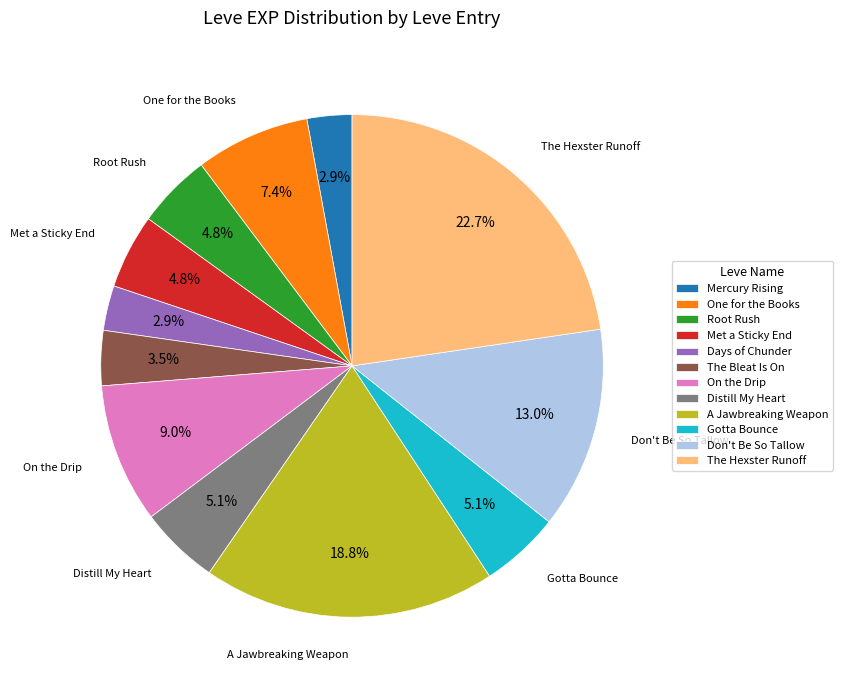

What portion of the pie excludes Don't Be So Tallow?

87.0%